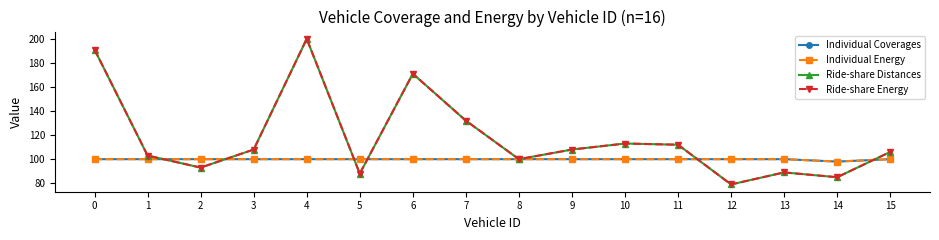

The Individual Energy series shows 100 at 1. True or false?

True